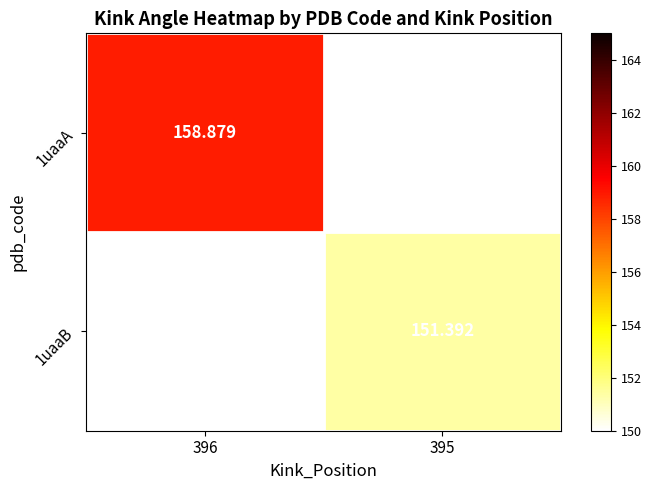

The value of 1uaaA at 396 is 282.0. True or false?

False